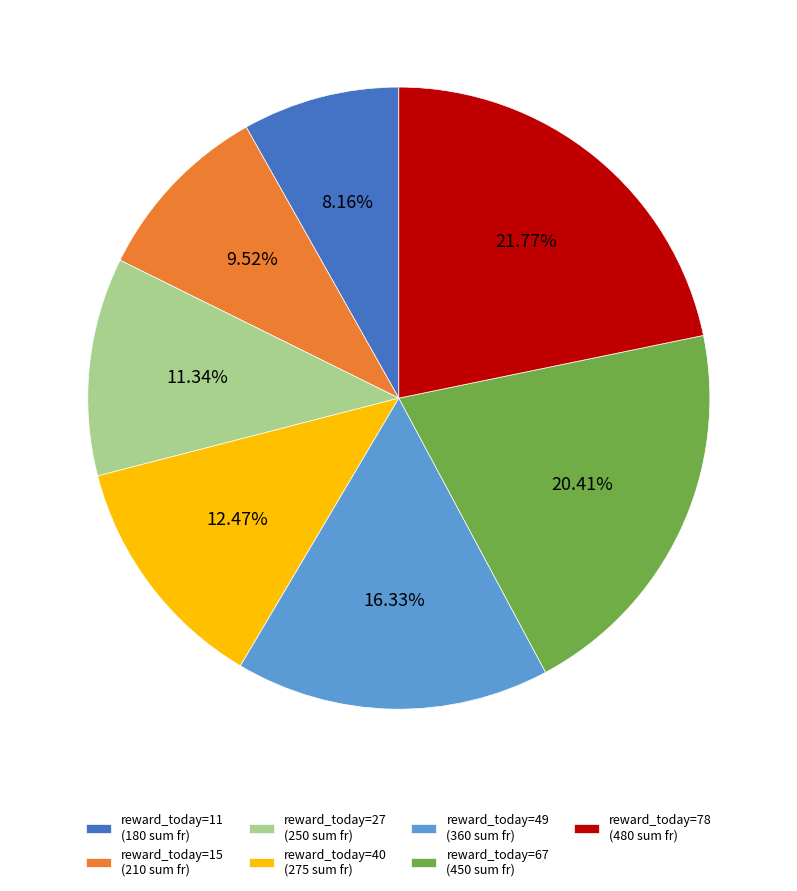

Rank the categories by value from lowest to highest.

reward_today=11, reward_today=15, reward_today=27, reward_today=40, reward_today=49, reward_today=67, reward_today=78